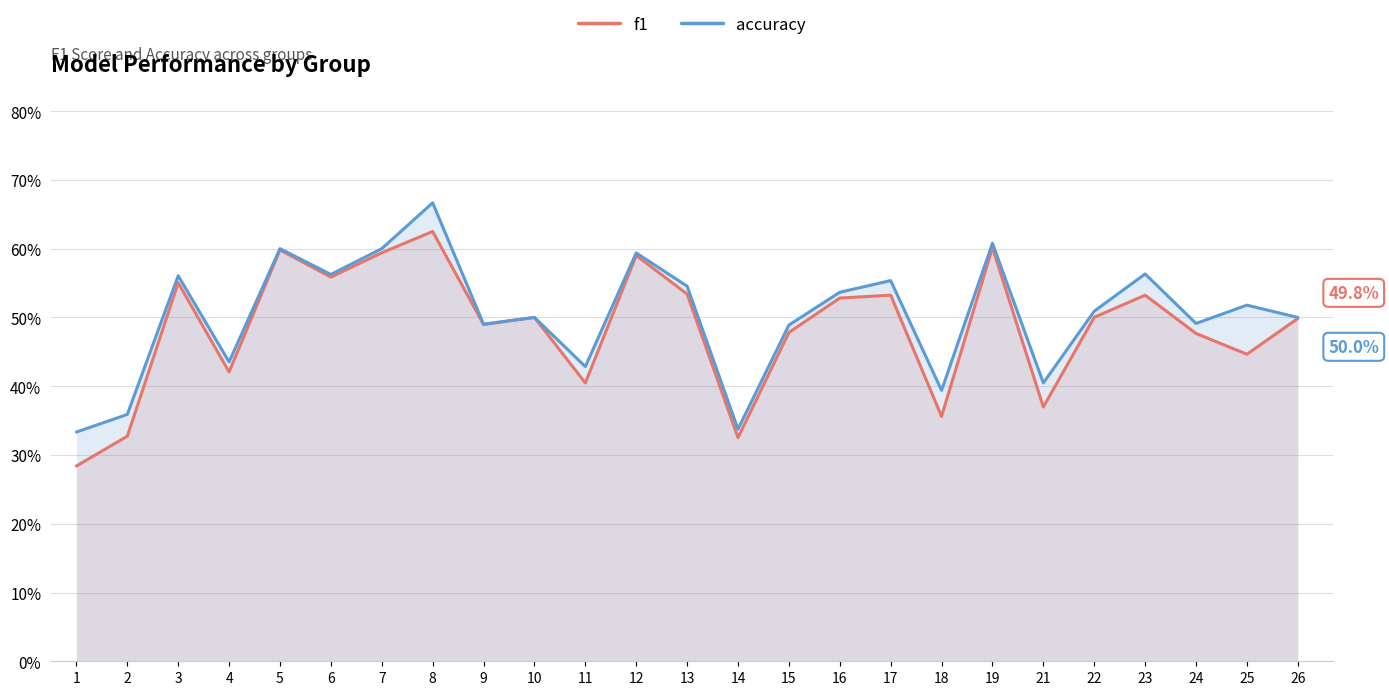

The value of f1 at 26 is 0.5. True or false?

True